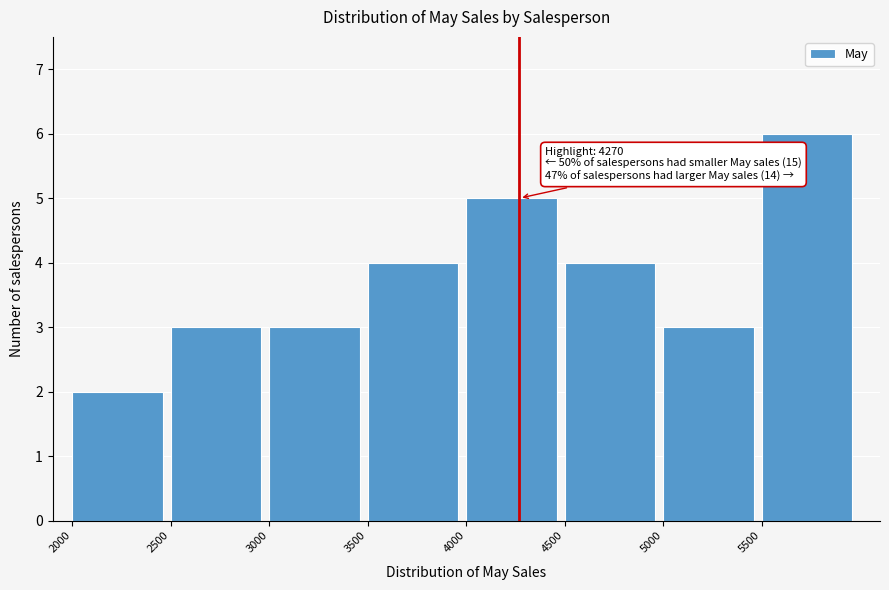

Which range on the x-axis has the tallest bar?

5500 to 6000